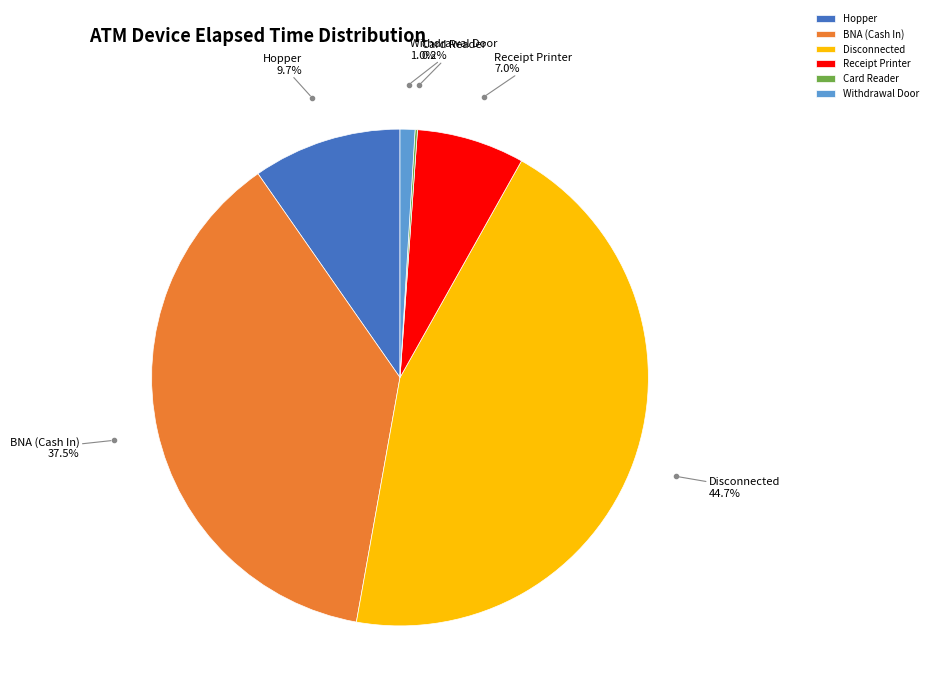

What is the ratio of the value at Receipt Printer to the value at BNA (Cash In)?

0.2